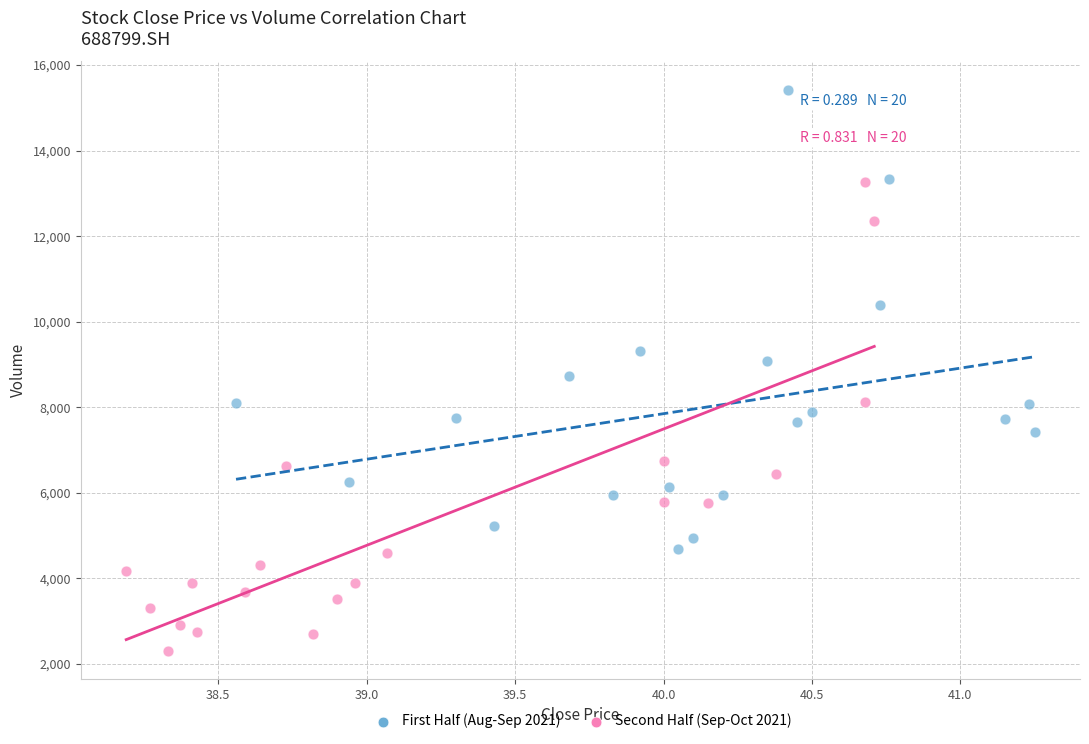

Which series reaches the maximum Y coordinate?

First Half (Aug-Sep 2021)